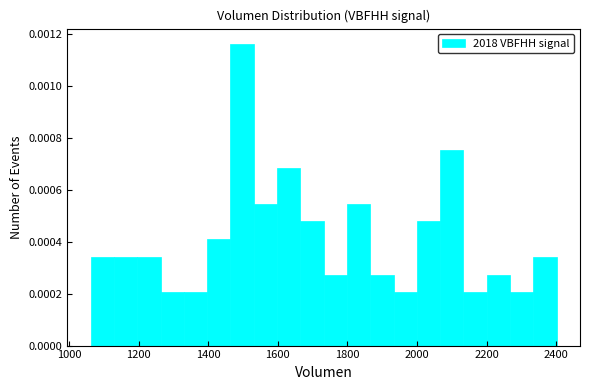

Read against the x-axis, roughly where is the centre of the tallest bar?

1500